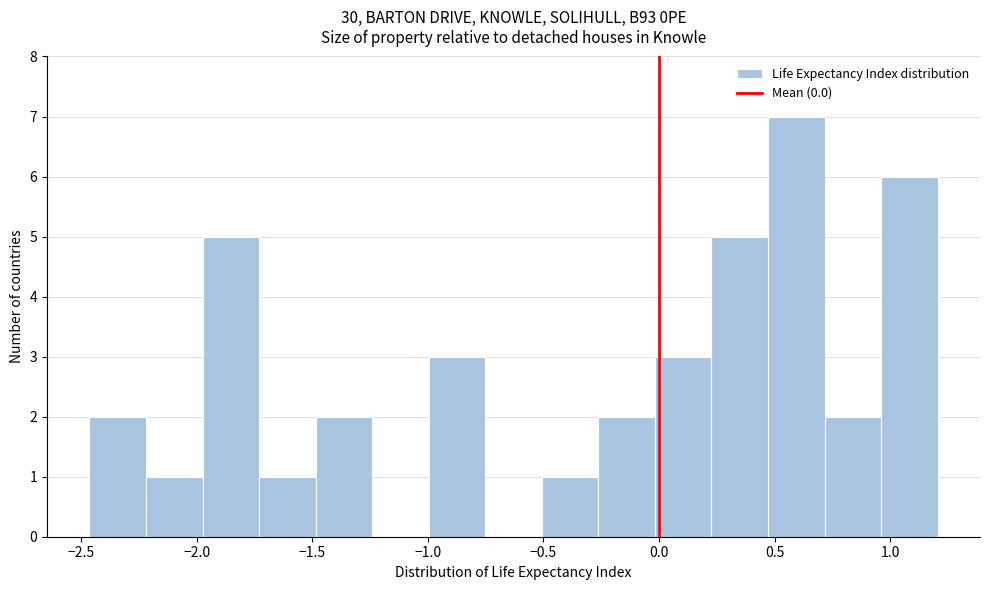

Over which range of the x-axis is the bar tallest?

0.45 to 0.70